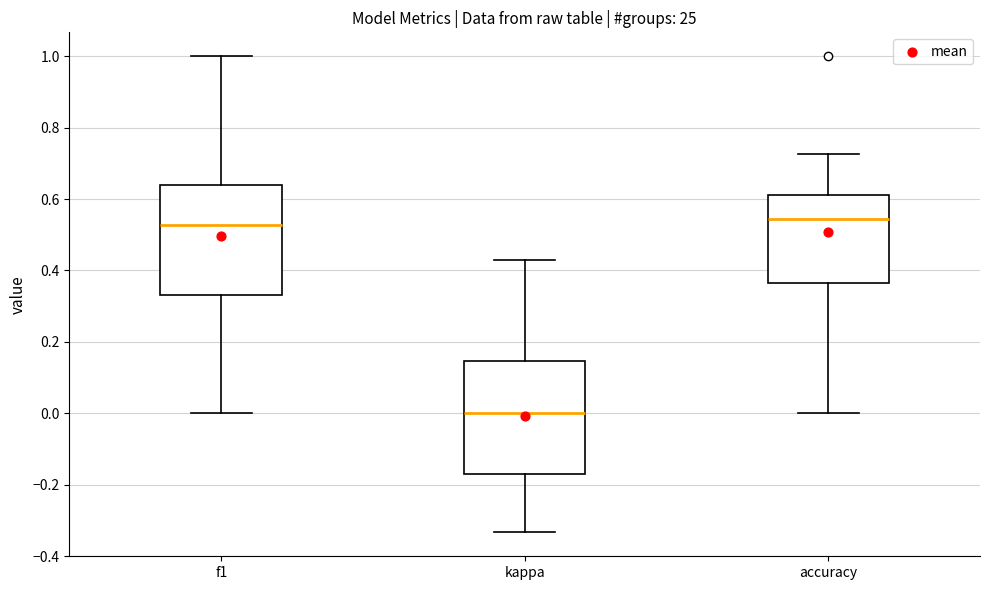

Reading left to right, transcribe this box plot: for each box, give where its median line is, the range the box spans, and where its two whiskers end, as read against the y-axis. The values are not printed on the chart, so give them approximately, as read against the axis.

f1: median 0.52, box 0.34 to 0.64, whiskers 0.00 to 1.00
kappa: median 0.00, box -0.18 to 0.14, whiskers -0.34 to 0.42
accuracy: median 0.54, box 0.36 to 0.62, whiskers 0.00 to 0.72